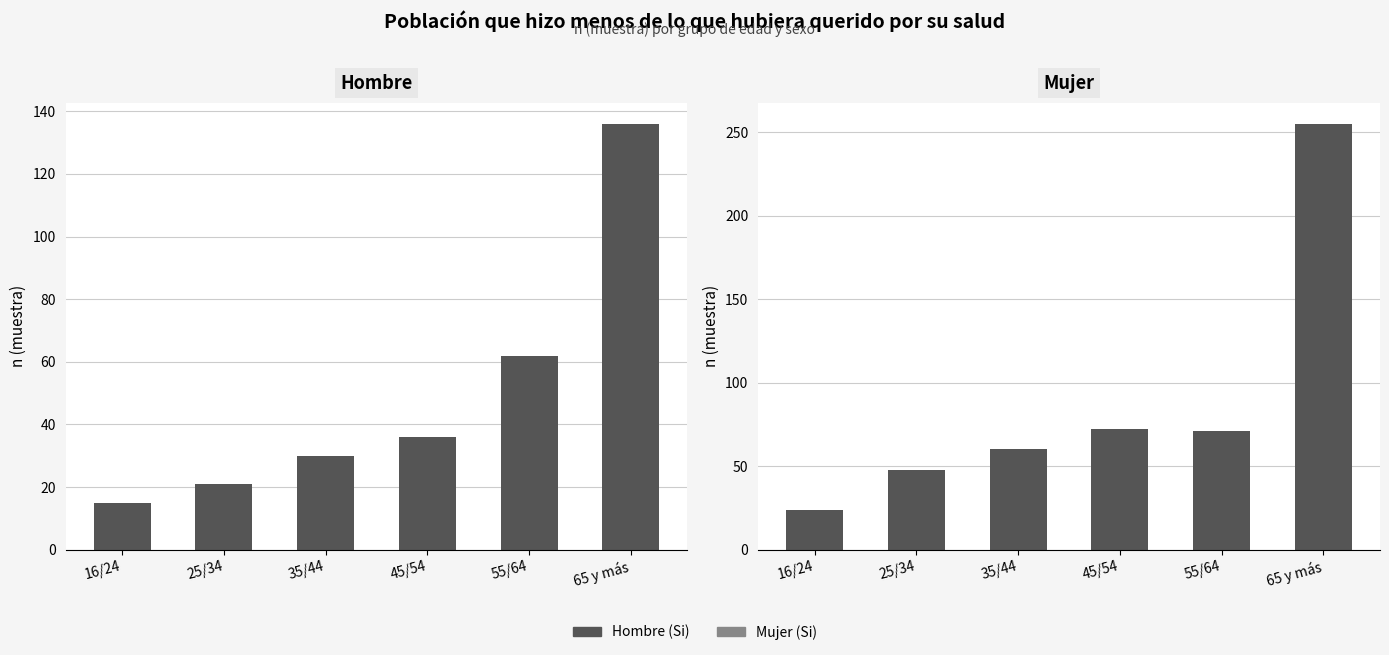

List the series in order of their peak value, highest first.

Mujer (Si), Hombre (Si)